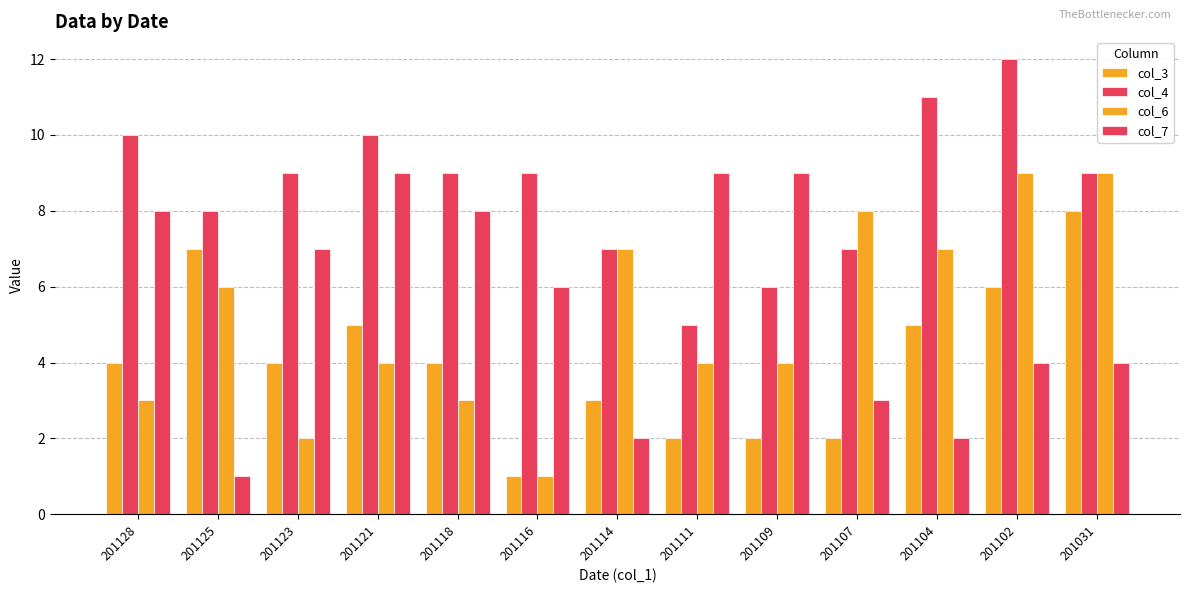

What is the value of the col_7 bar at the 12th from the left?

4